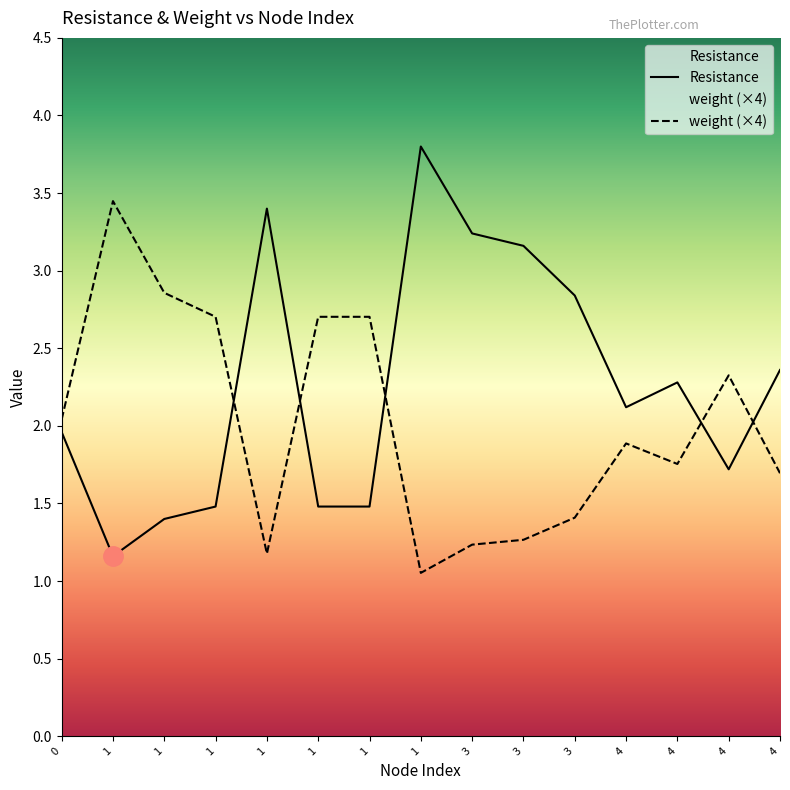

Count the number of categories in the chart.

15